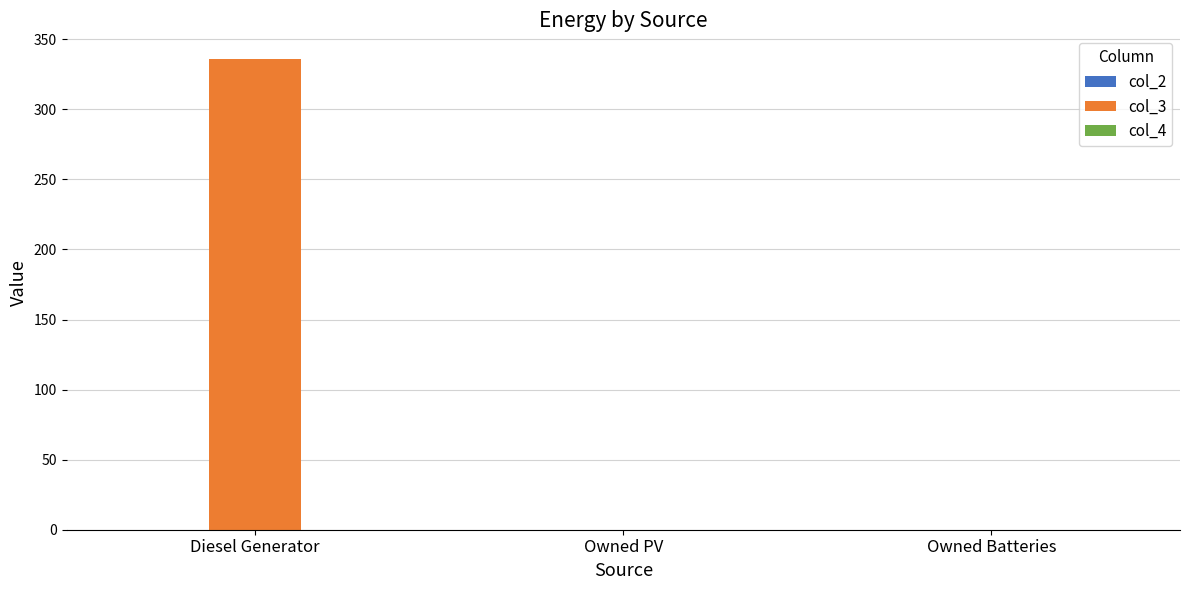

Reading right to left, list all the values displayed in this chart.

Owned Batteries=0	Owned PV=0	Diesel Generator=336